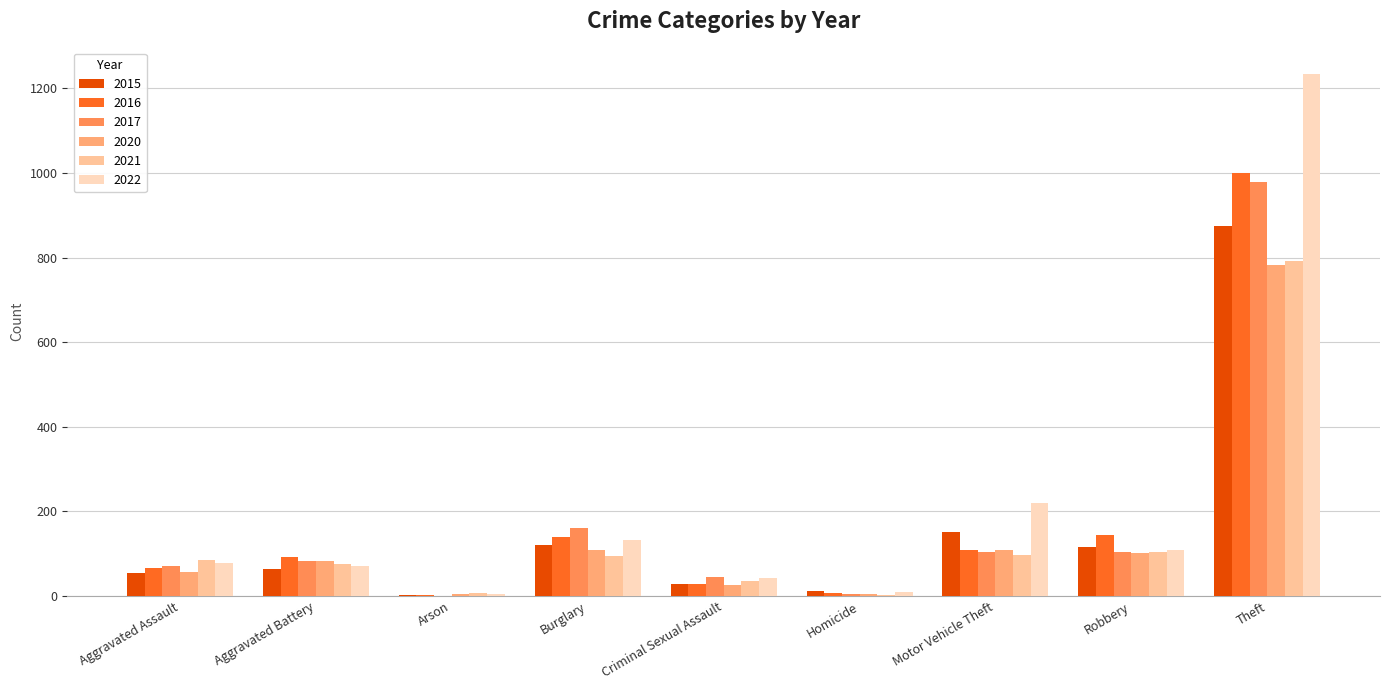

What is the sum of all 2022 values?

1899